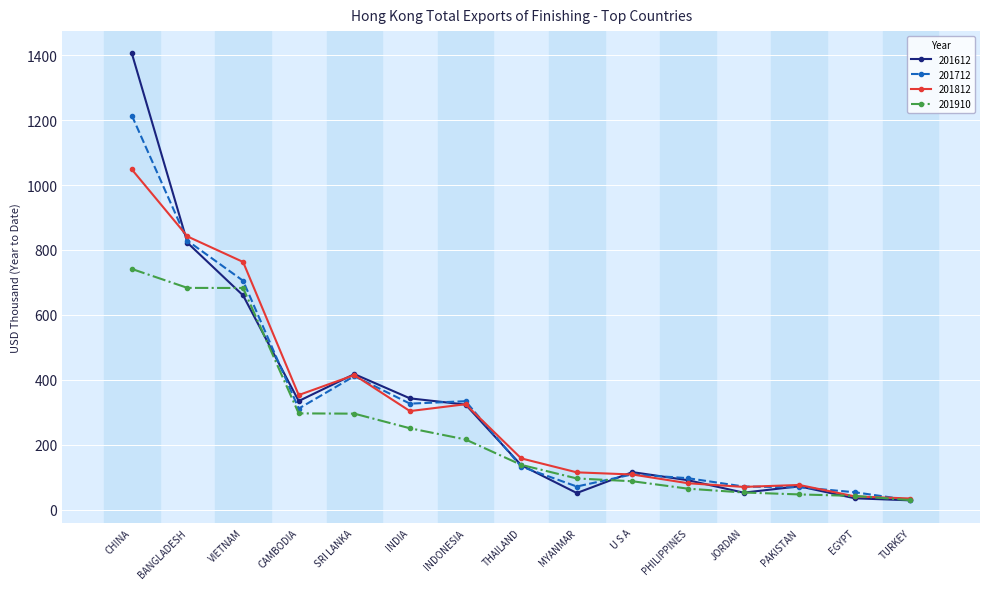

Count the number of data series in this chart.

4